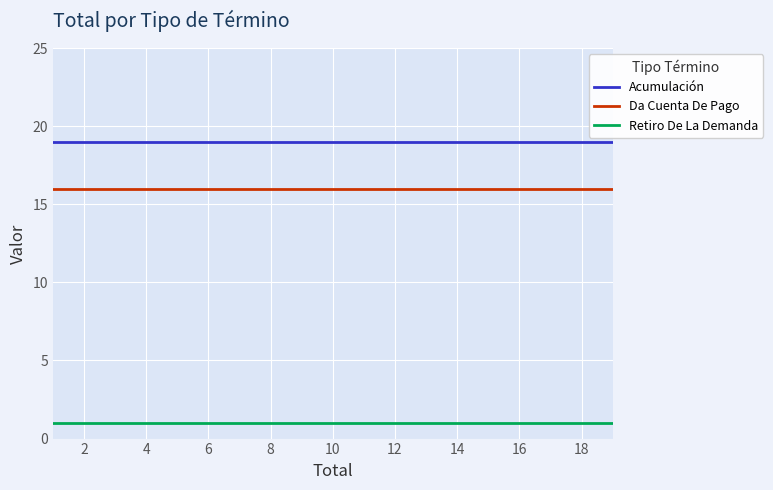

True or false: Retiro De La Demanda has a value of 1 at 2.

True